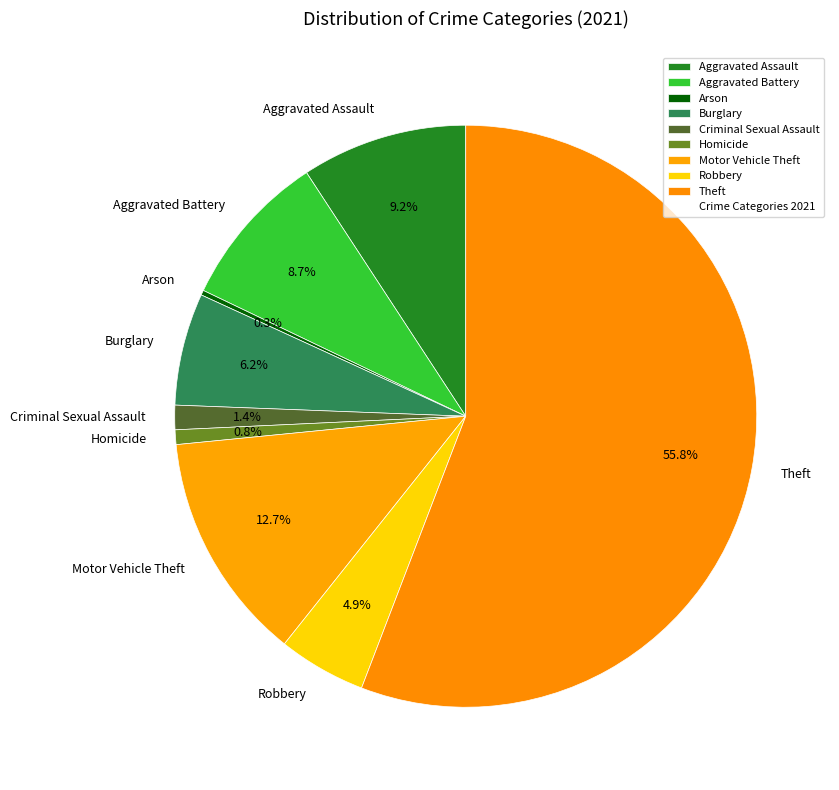

Which slice is the largest?

Theft